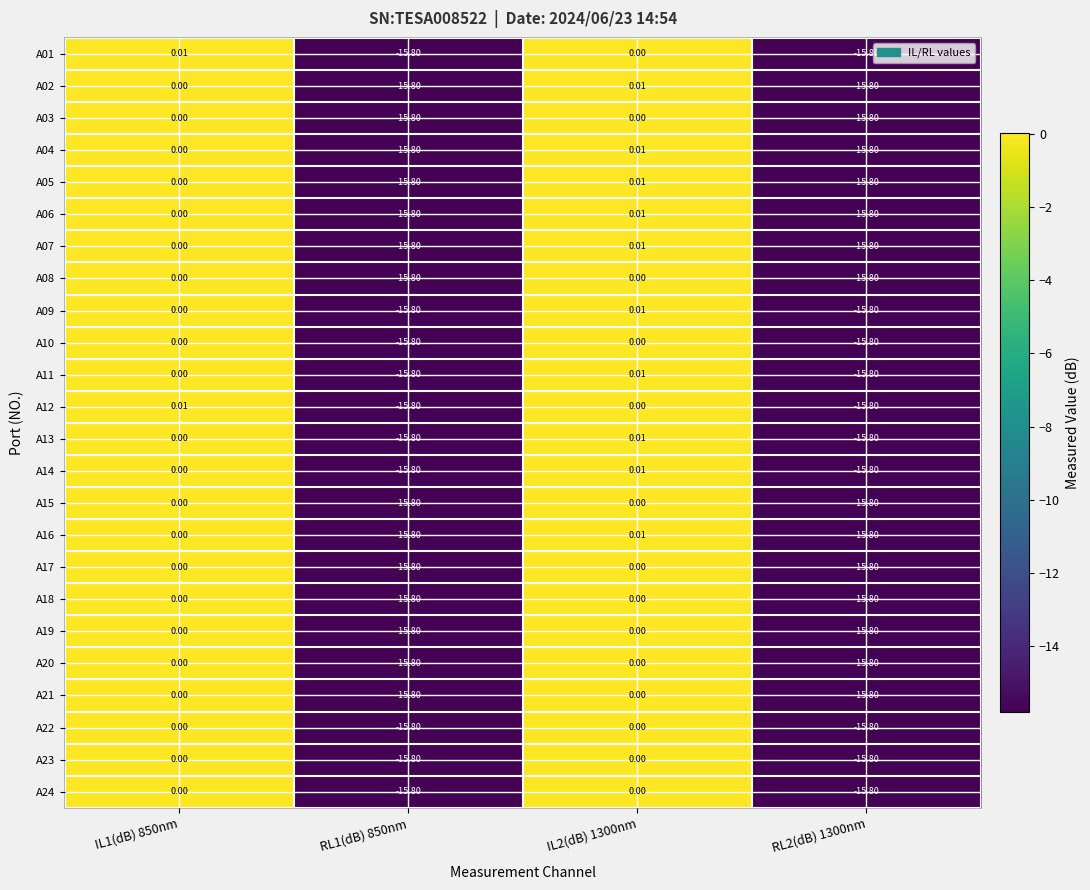

Is the value of A15 at IL2(dB) 1300nm greater than the value of A22 at RL2(dB) 1300nm?

Yes